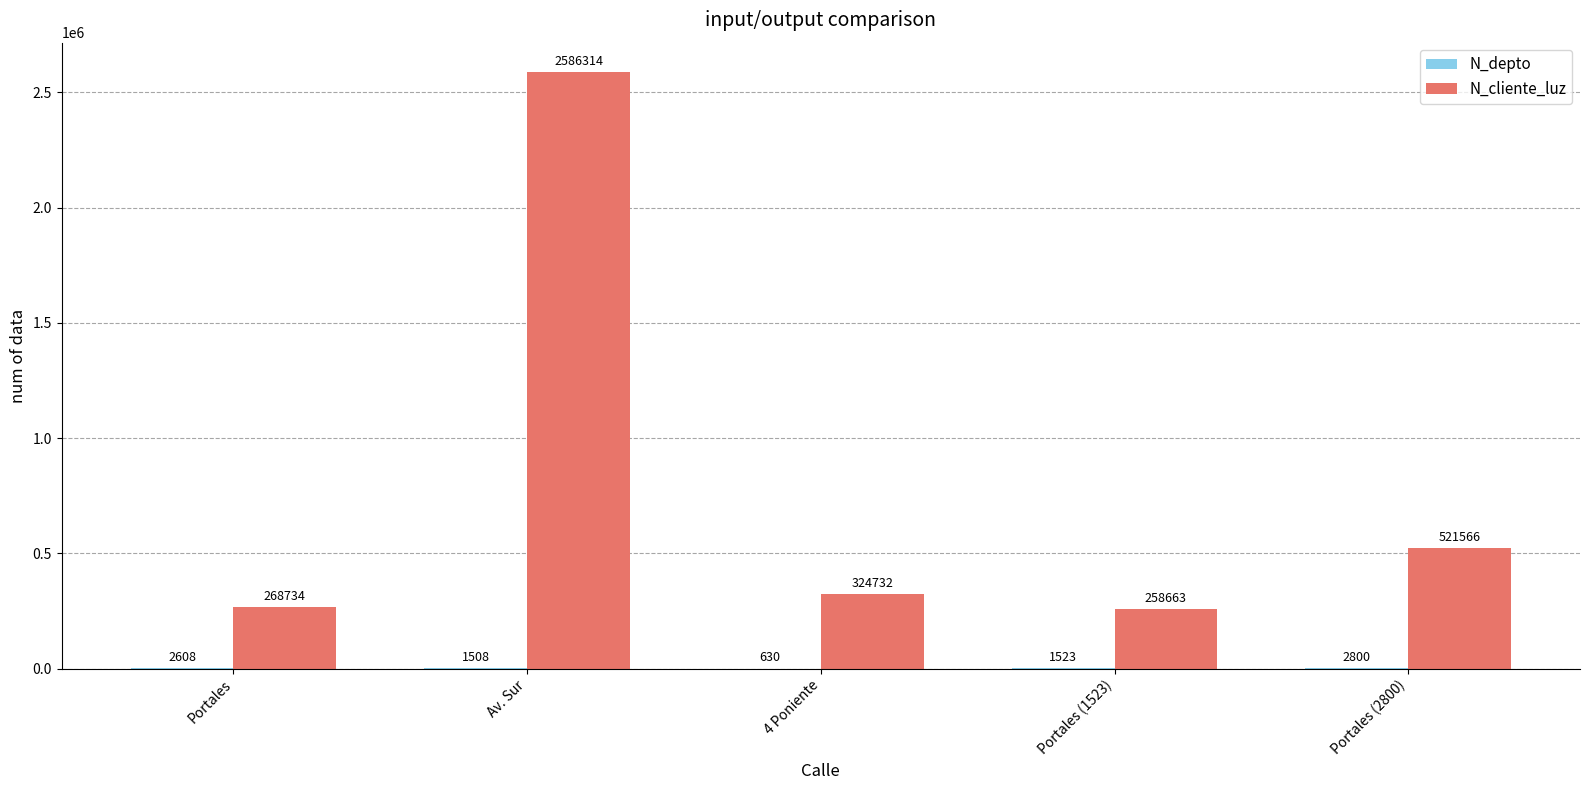

Which series has the largest total across all categories?

N_cliente_luz